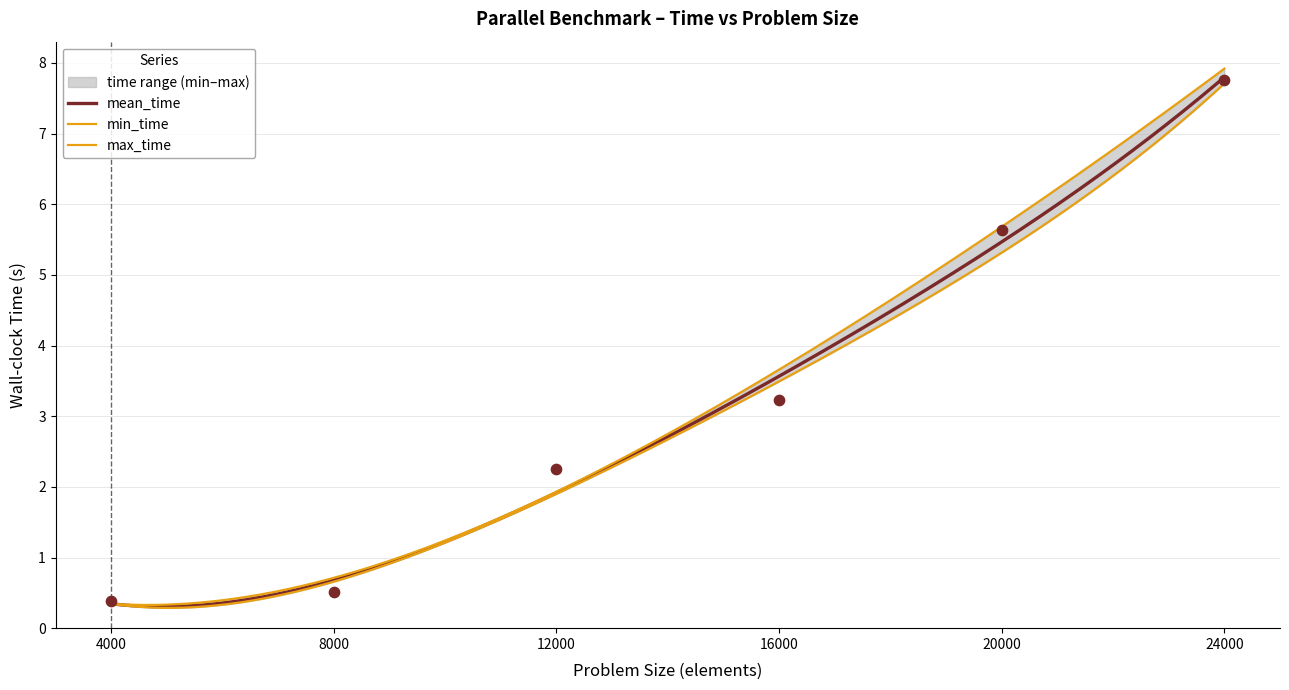

Which series has the largest total across all categories?

max_time